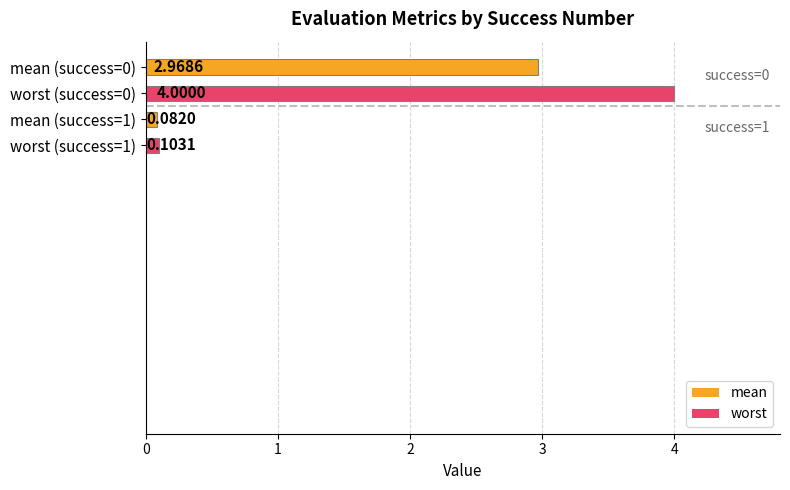

Which has a higher value, mean (success=0) or mean (success=1)?

mean (success=0)